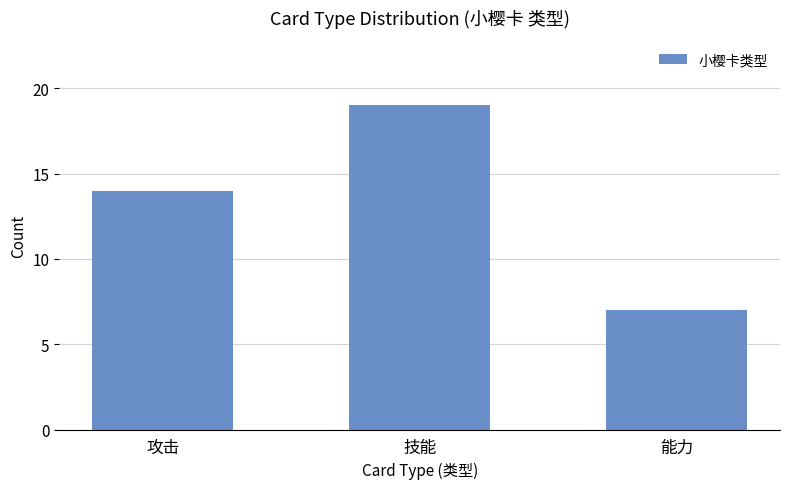

Reading right to left, transcribe all the data shown in this chart.

7	19	14